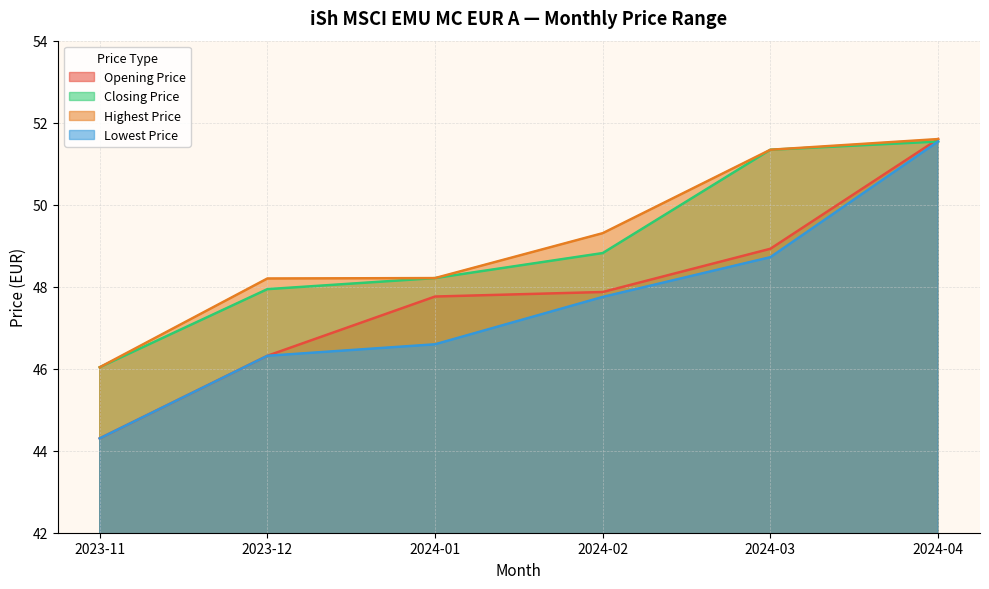

Which series has the widest spread of values?

Opening Price